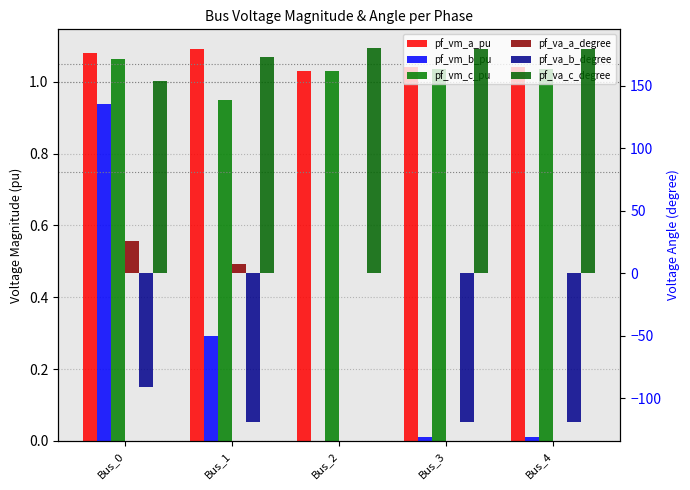

Is the value of pf_va_a_degree at Bus_2 greater than the value of pf_vm_c_pu at Bus_3?

No